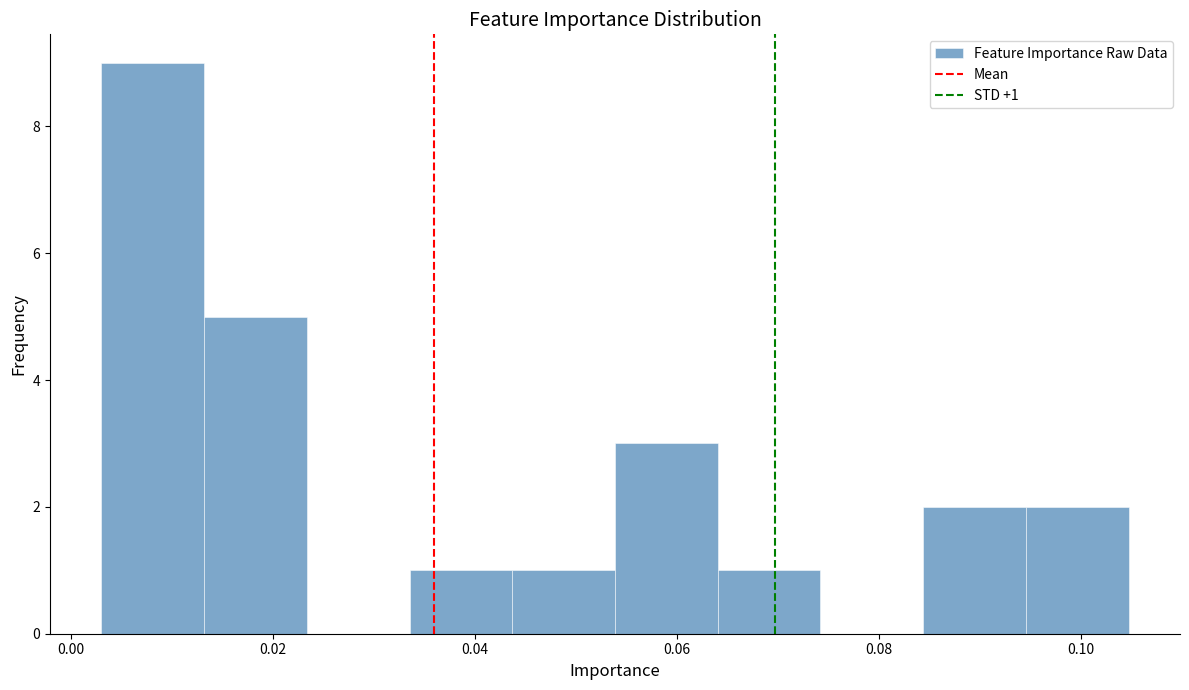

Over which range of the x-axis is the bar tallest?

0.004 to 0.014